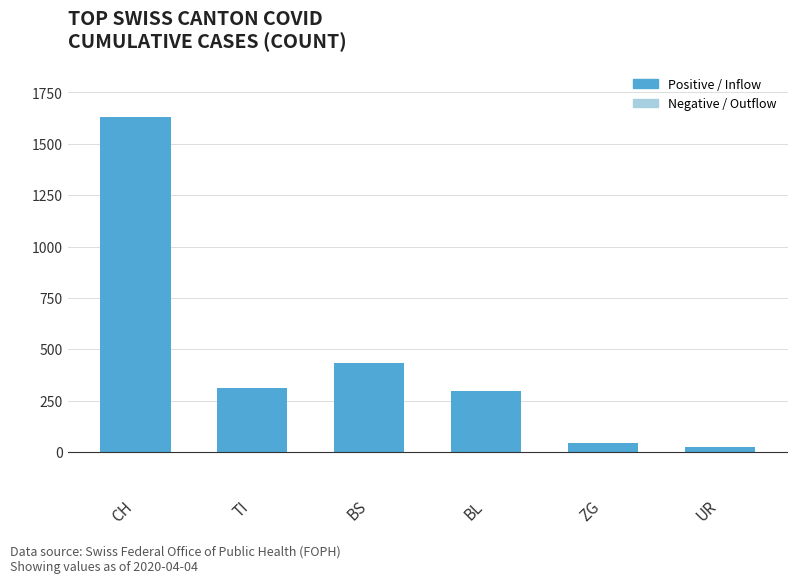

At which label does the data first exceed 314?

CH